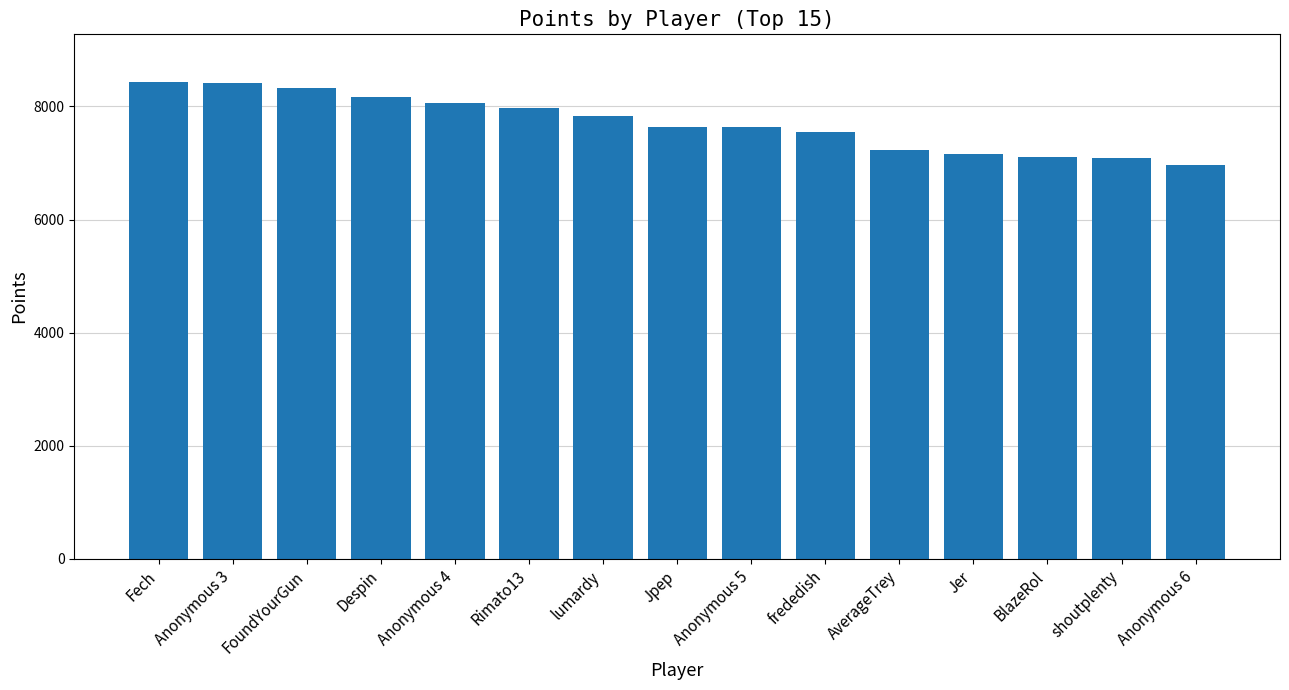

What is the sum of all values?

115560